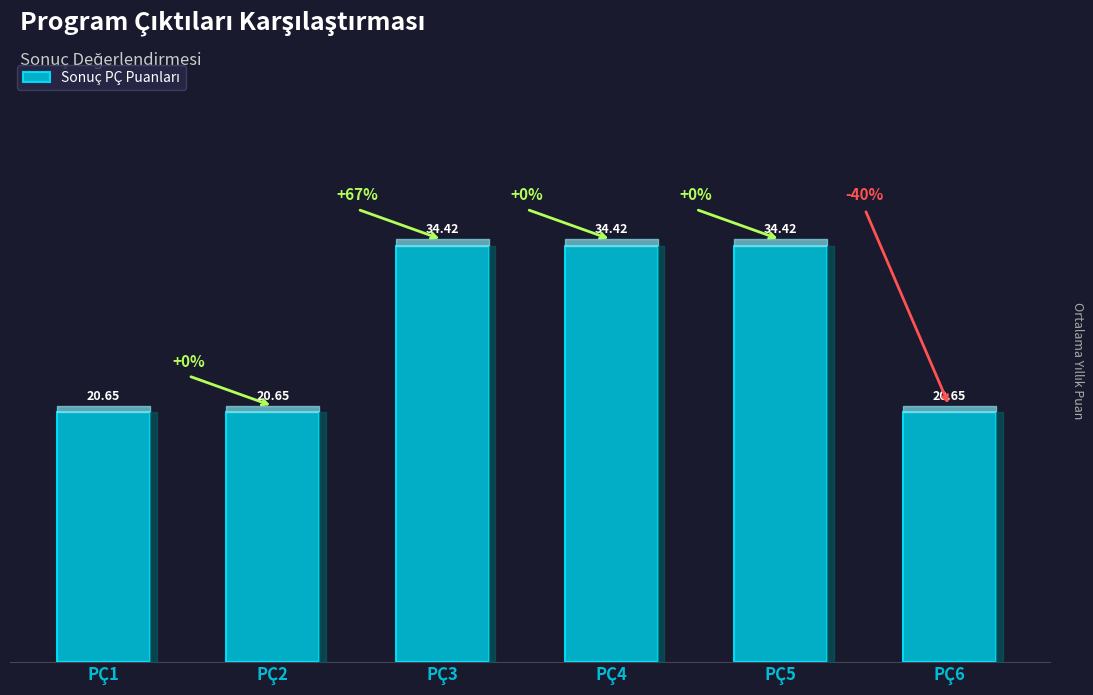

How many series are shown in this chart?

1